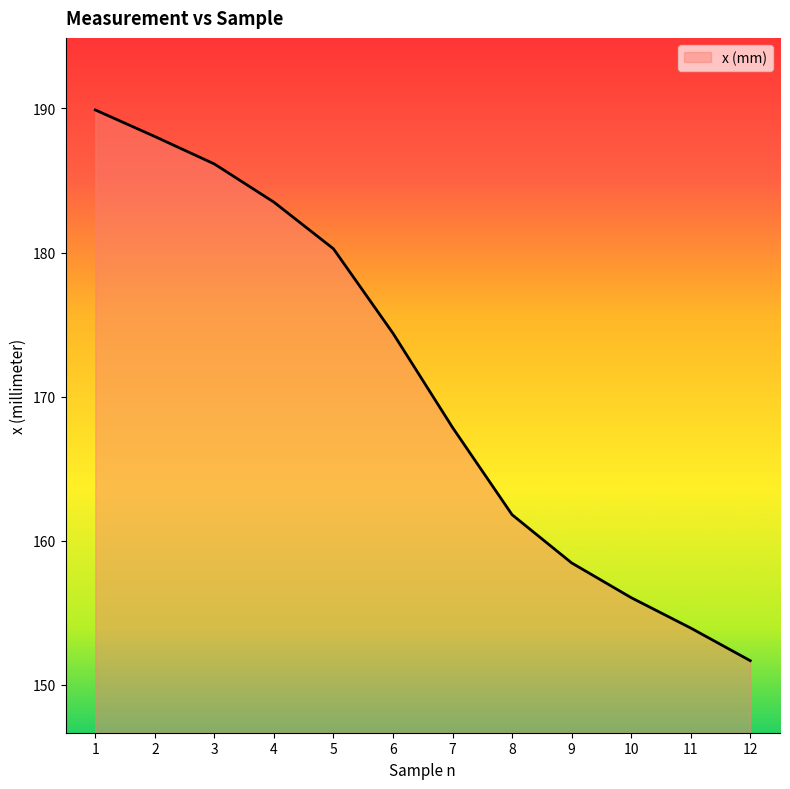

Count the number of data series in this chart.

1